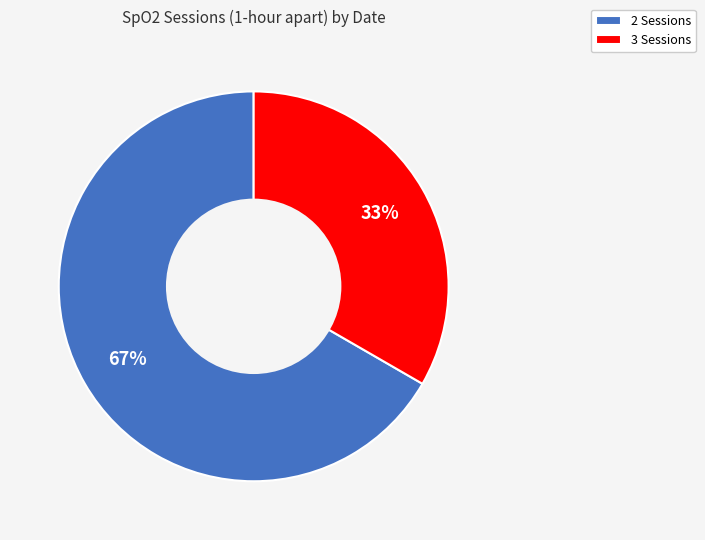

To the nearest percent, what is the average slice percentage?

50%